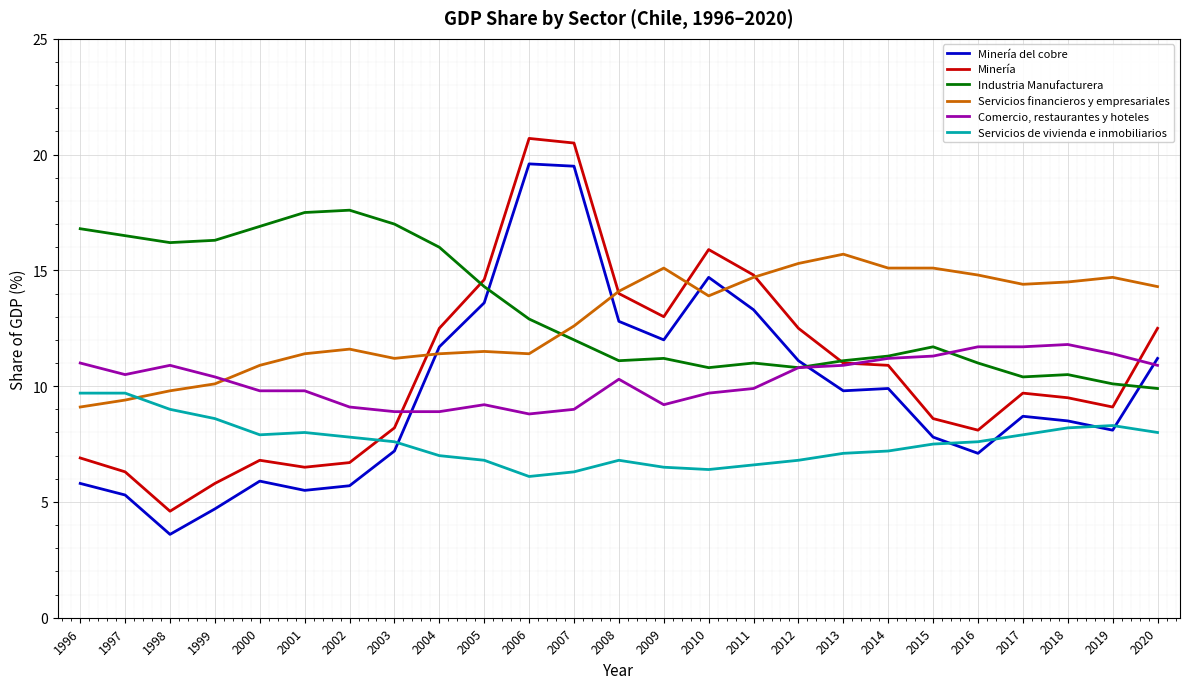

True or false: Industria Manufacturera and Minería del cobre cross at least once.

True